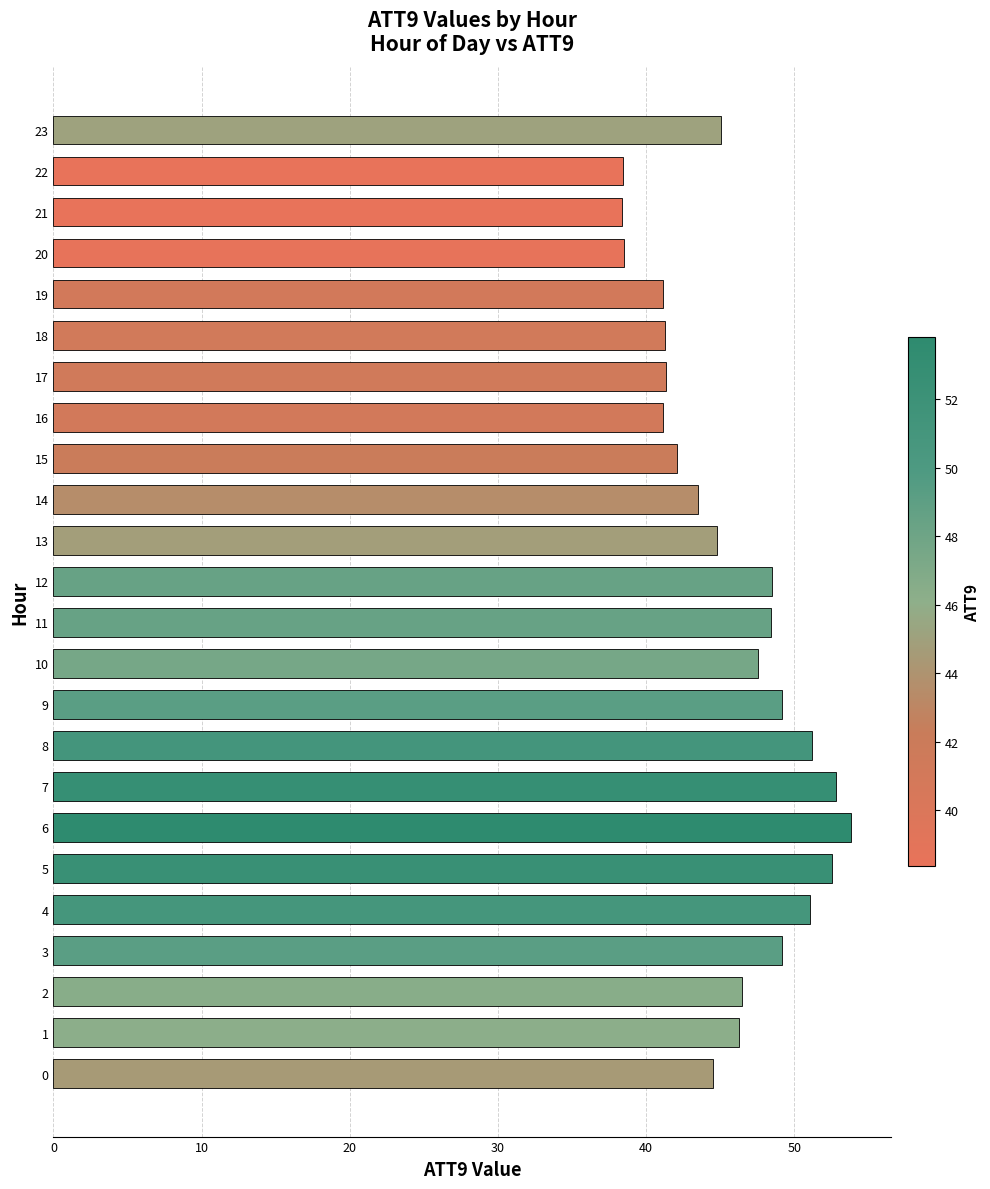

What is the average value?

45.7